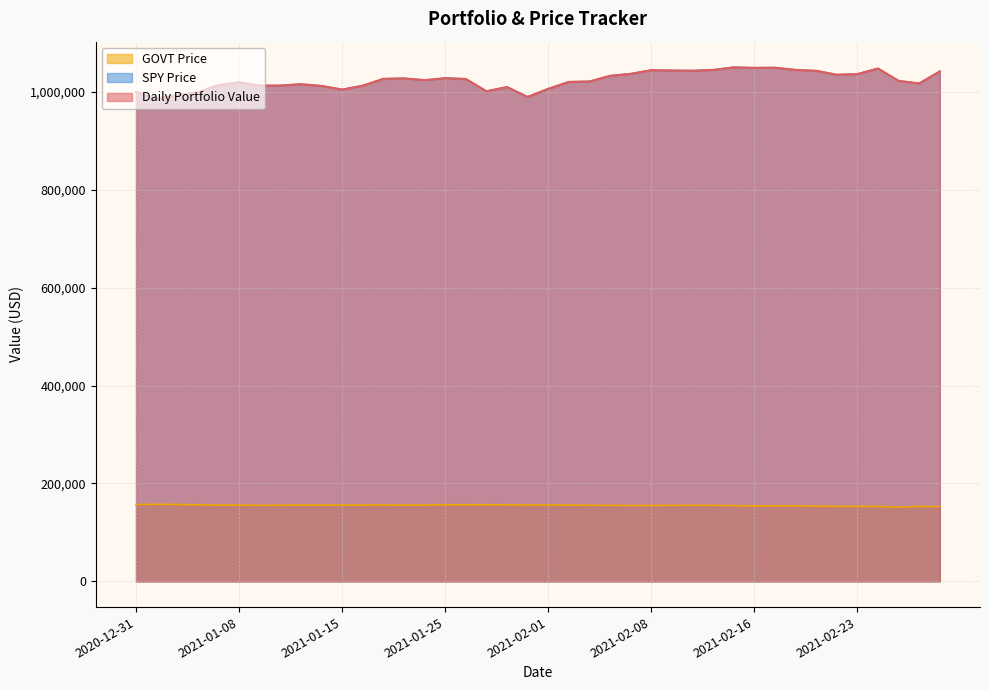

True or false: GOVT Price has more than 2 interior local peaks.

True